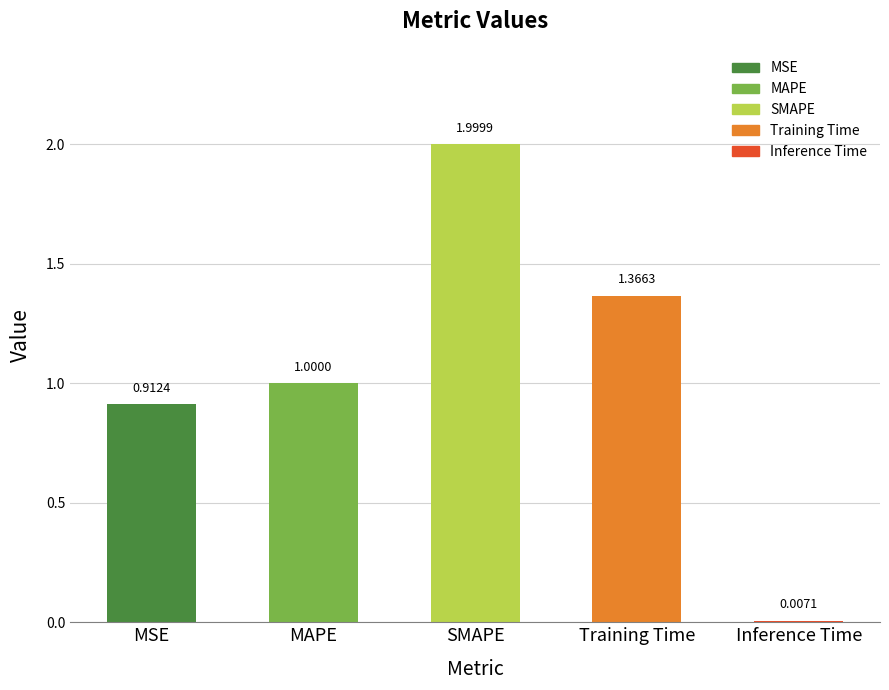

Approximately how many times larger is the value at MSE compared to SMAPE?

0.5